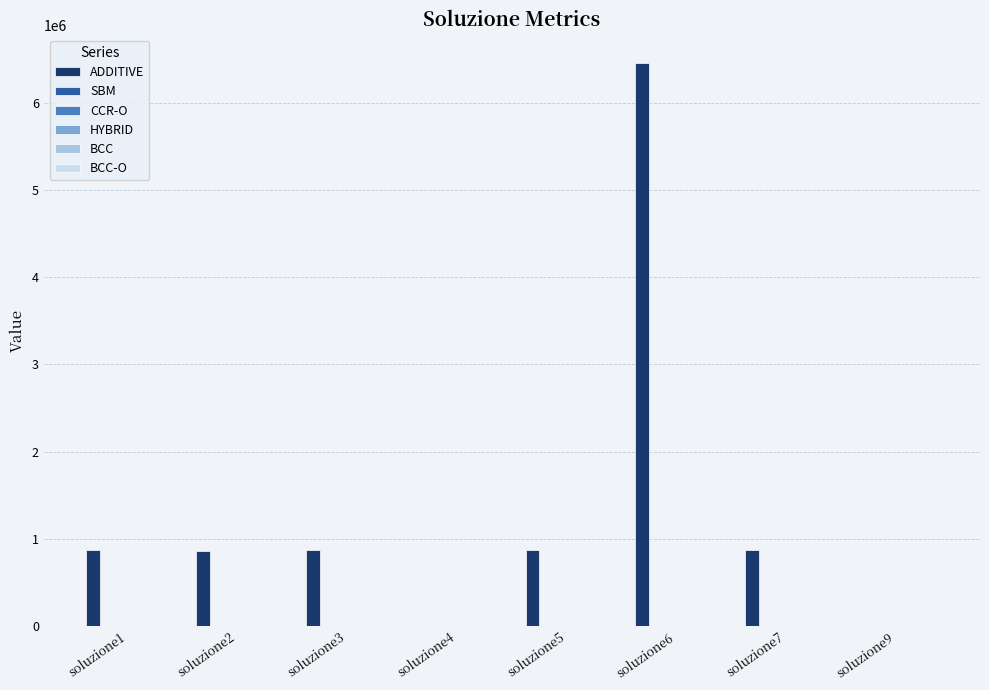

How many series are shown in this chart?

6